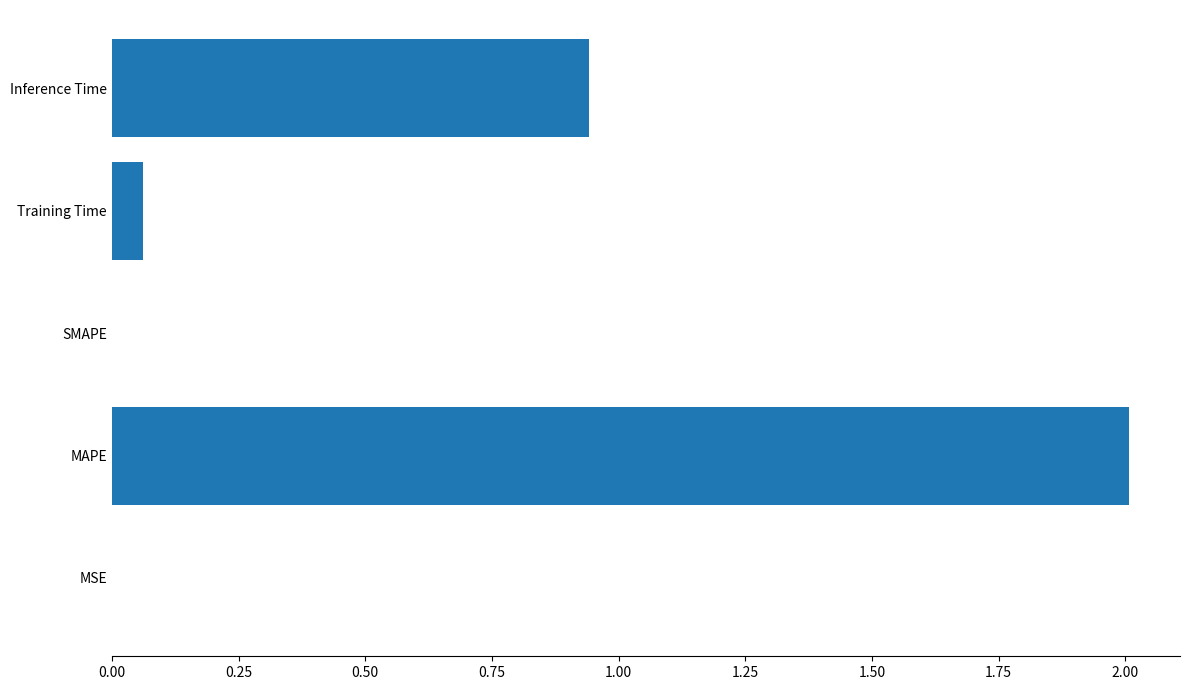

Between MSE and Training Time, which is larger?

Training Time